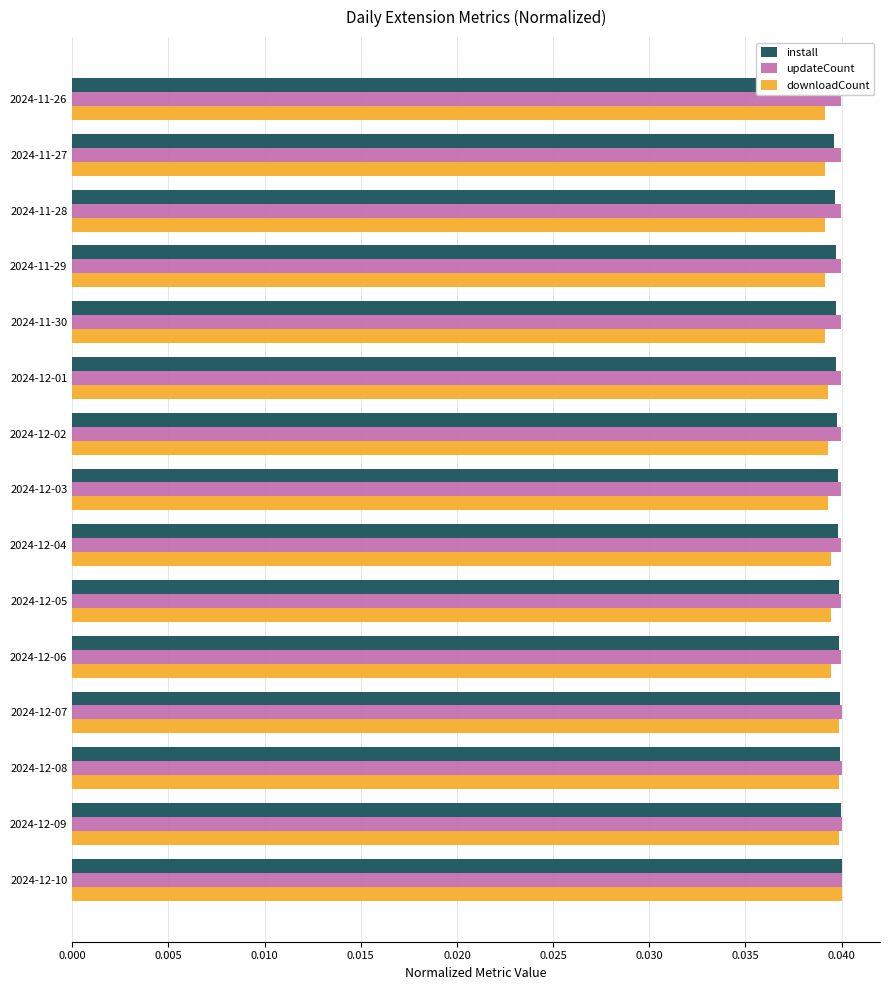

Between 2024-12-04 and 2024-11-30, which is larger?

2024-12-04